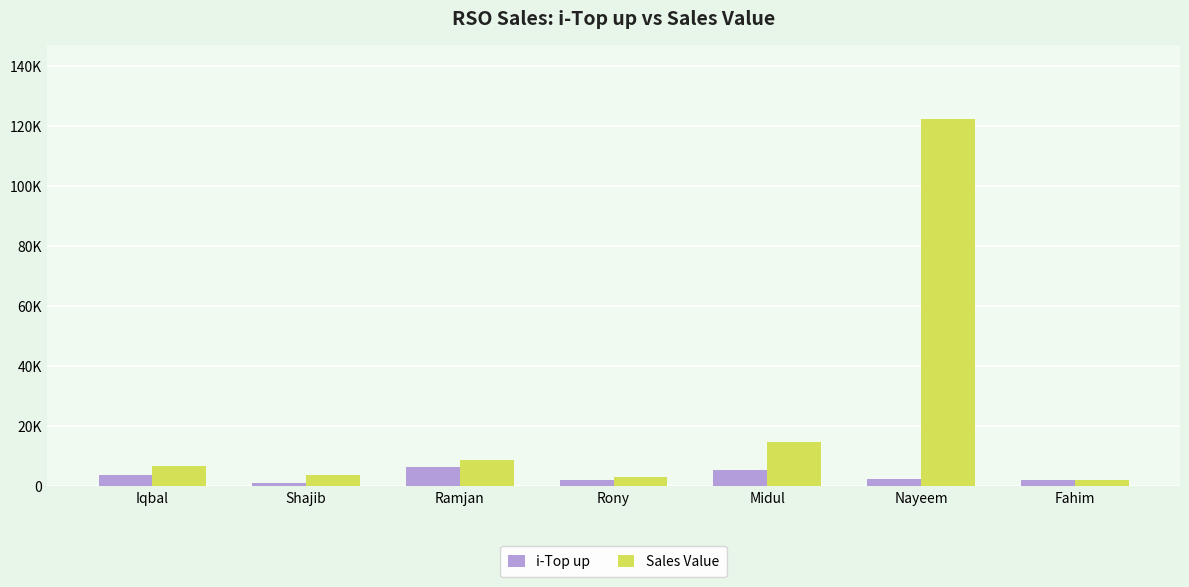

Reading right to left, list all the values displayed in this chart.

i-Top up: 2187	2469	5363	2173	6555	1064	3907
Sales Value: 2187	122475	14832	3073	8841	3819	6963